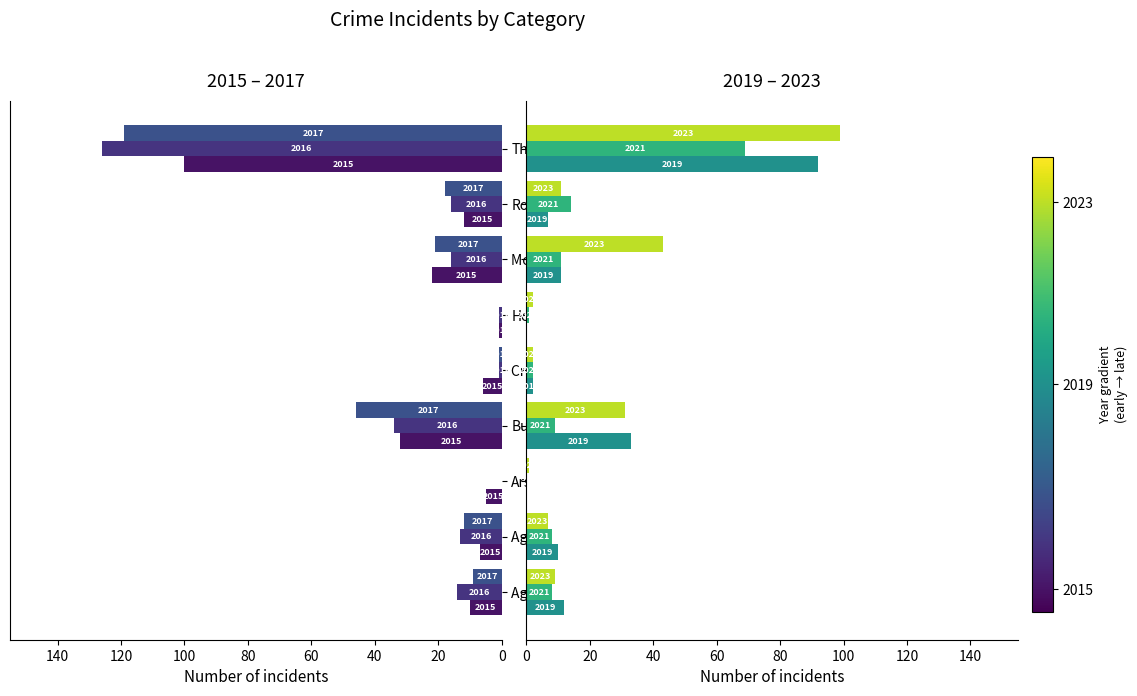

How many bars are there in each group?

6